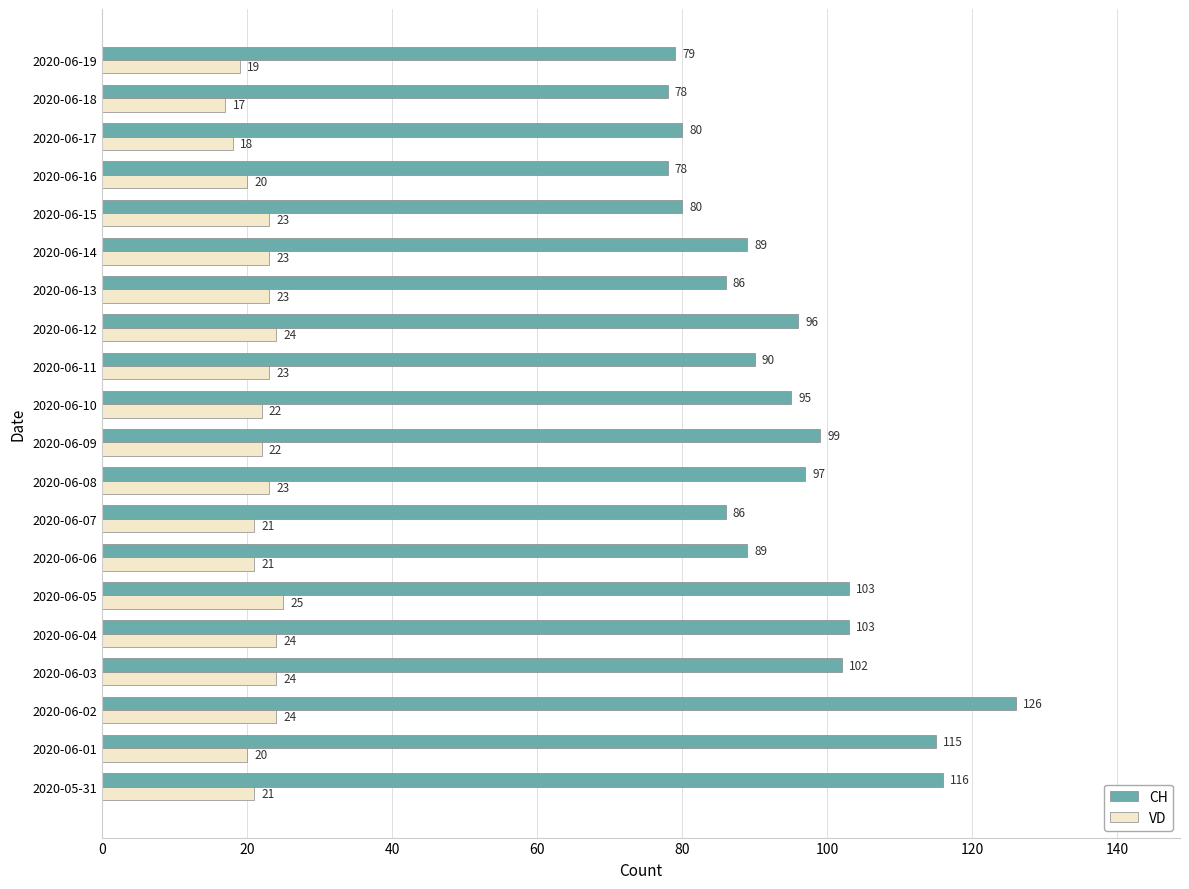

What are all the series names shown in the legend?

CH, VD